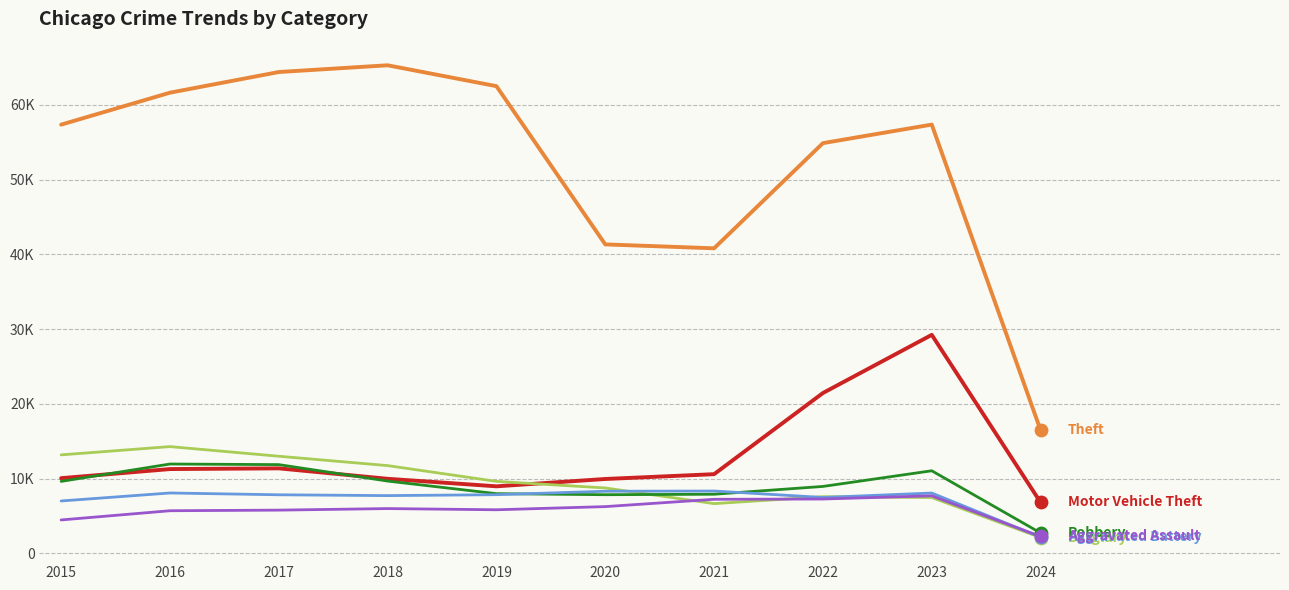

What is the total value across all series at 2023?

120910